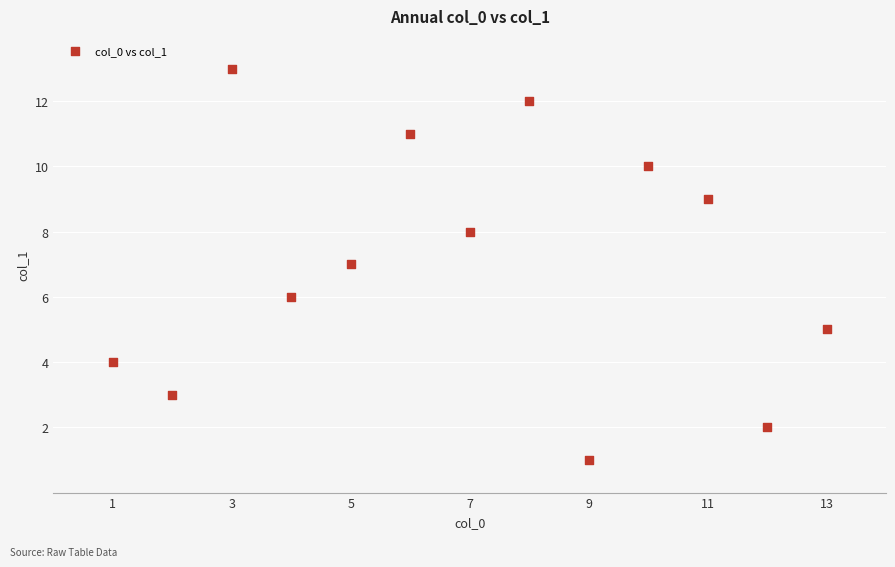

What is the range of Y values (max minus min)?

12